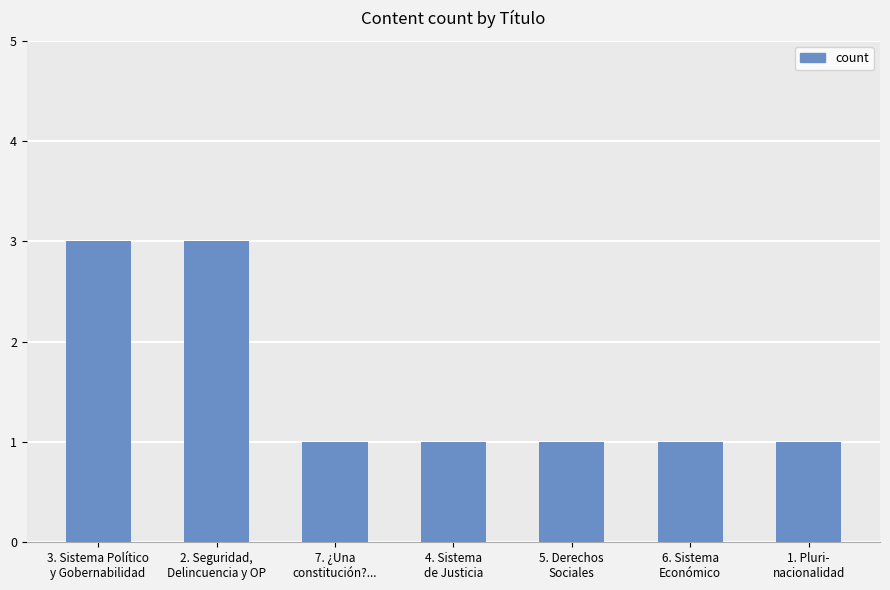

Does the chart contain stacked bars?

No